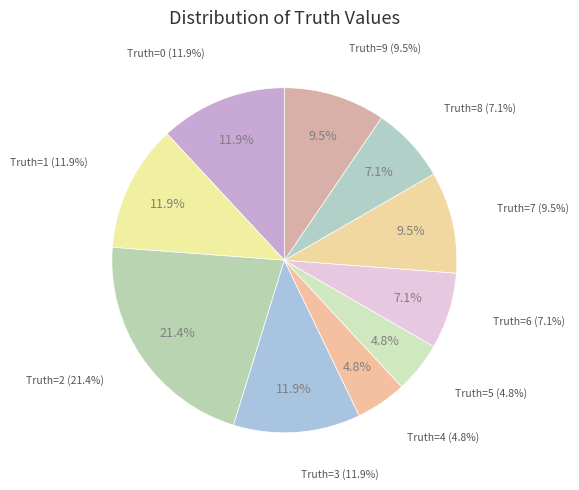

Does any single category account for the majority?

No